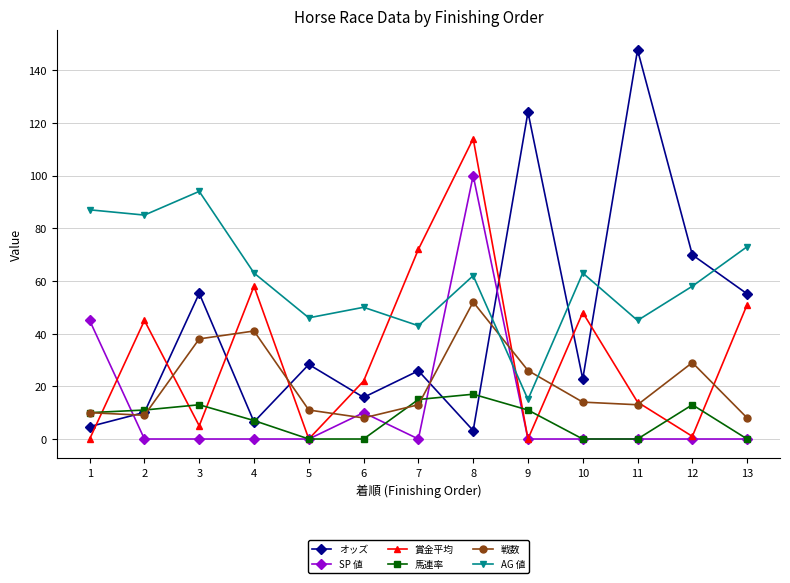

In AG 値, how many points are higher than both neighbors (excluding endpoints)?

4